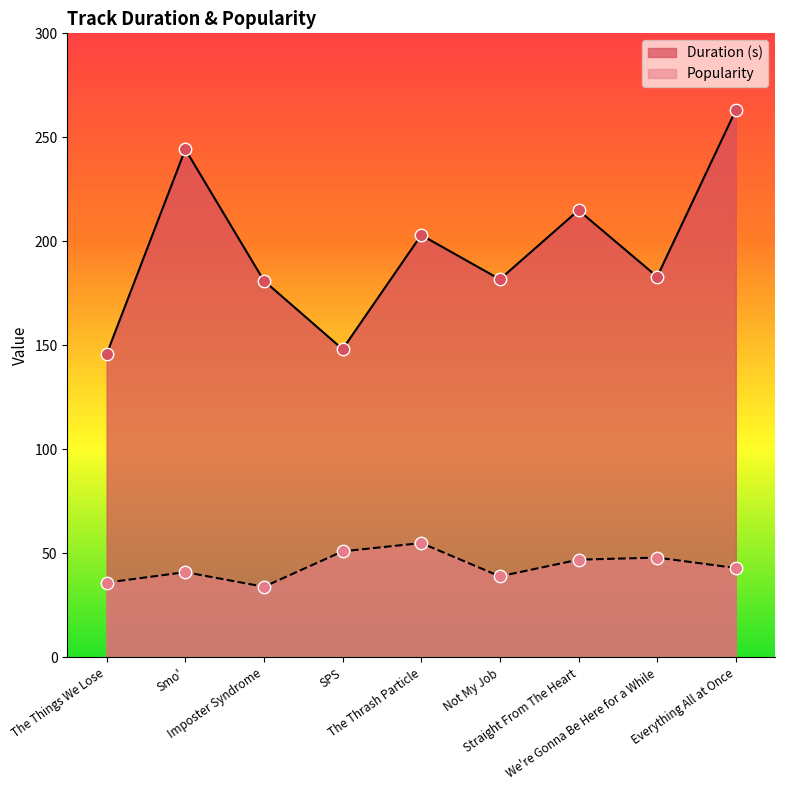

What is the total value across all series at We're Gonna Be Here for a While?

231.0